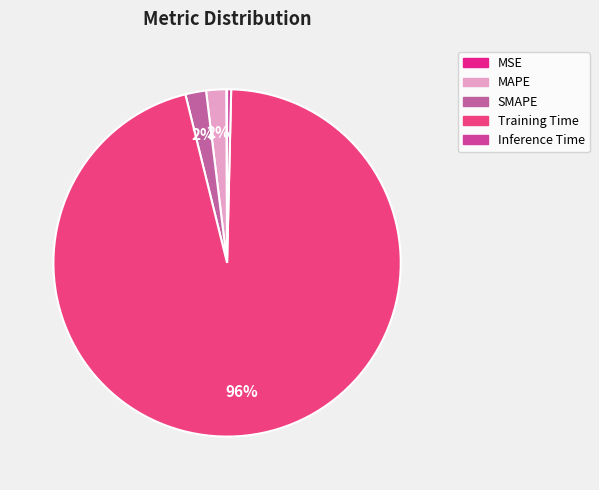

To the nearest percent, what is the average slice percentage?

20%